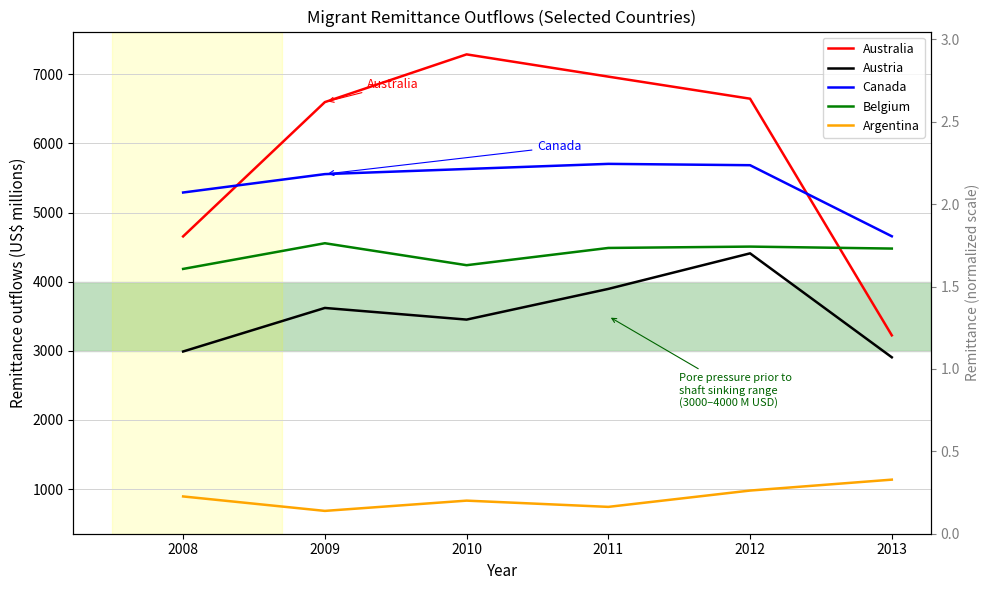

Which label corresponds to the smallest value in the chart?

2009